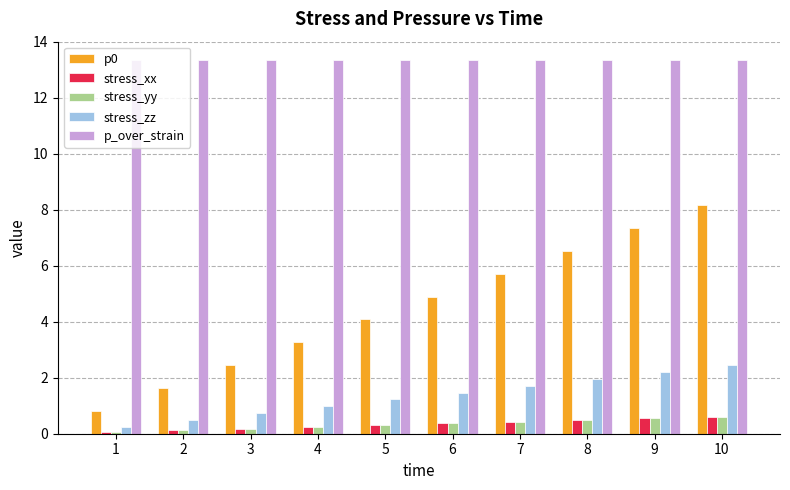

What value does the p0 series have at 9?

7.3